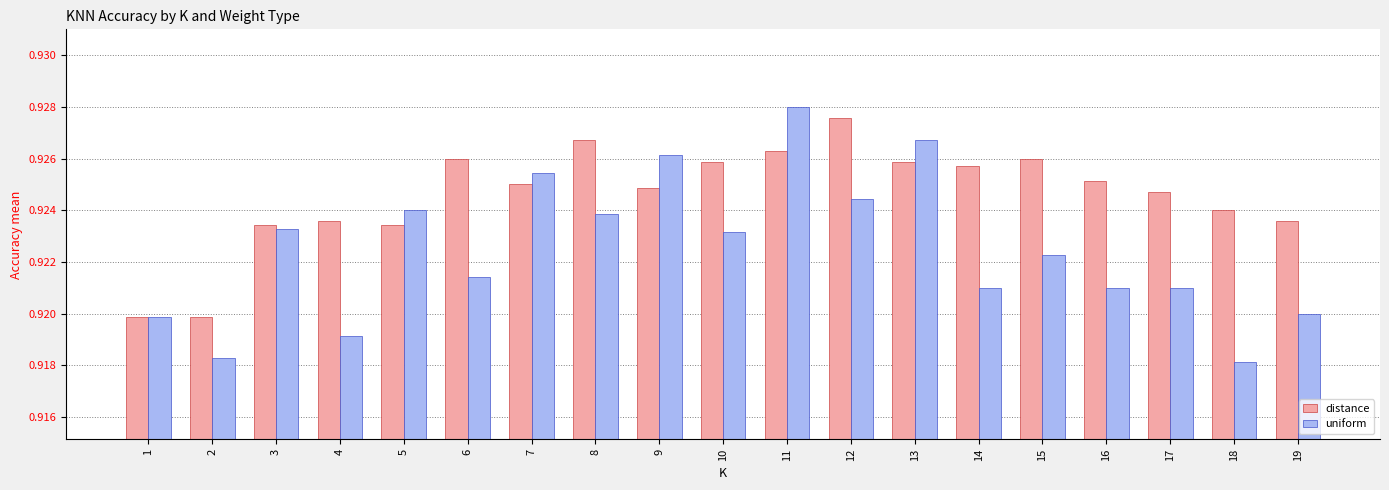

At which category is the sum across all series the highest?

11